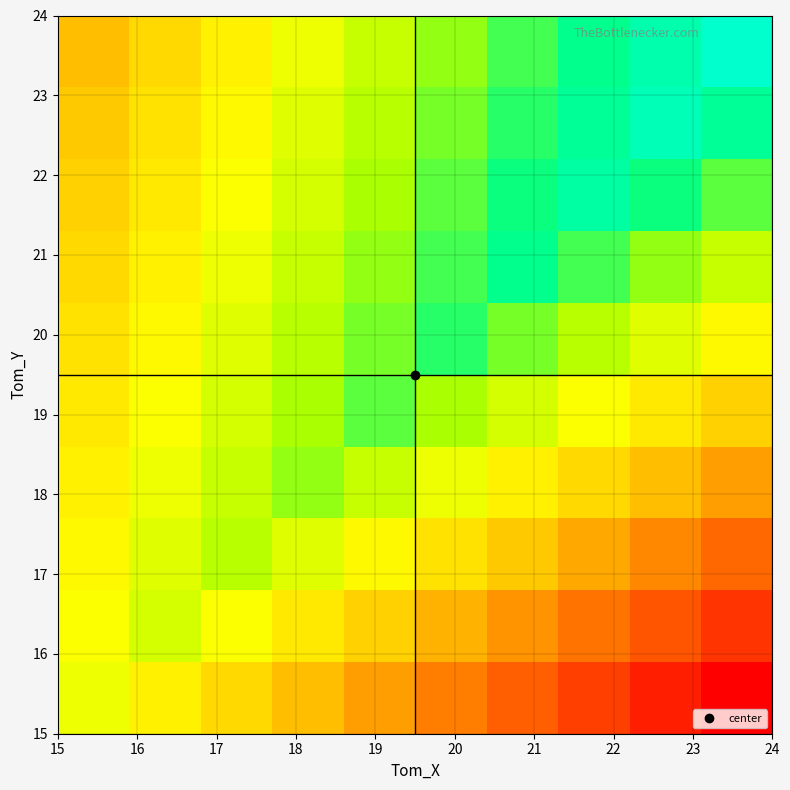

How many categories are shown in the chart?

10